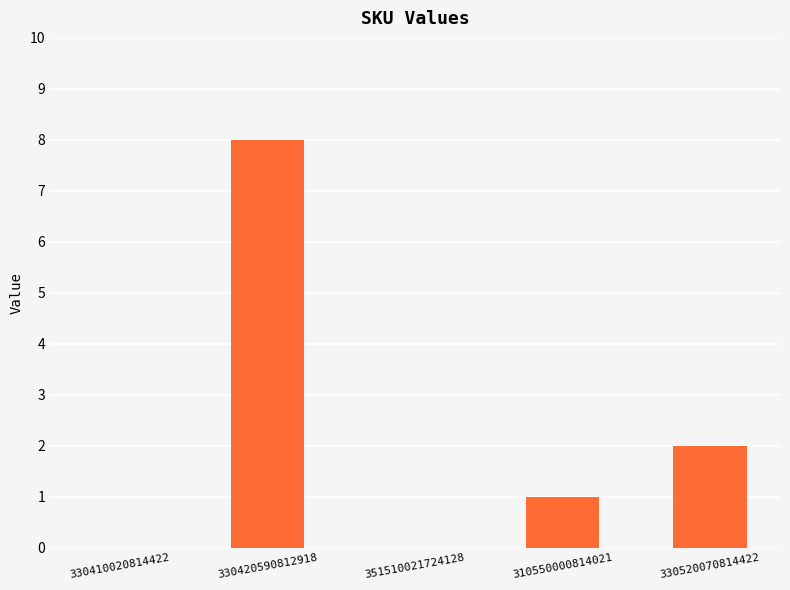

Reading left to right, what are all the values shown in this chart?

0	8	0	1	2